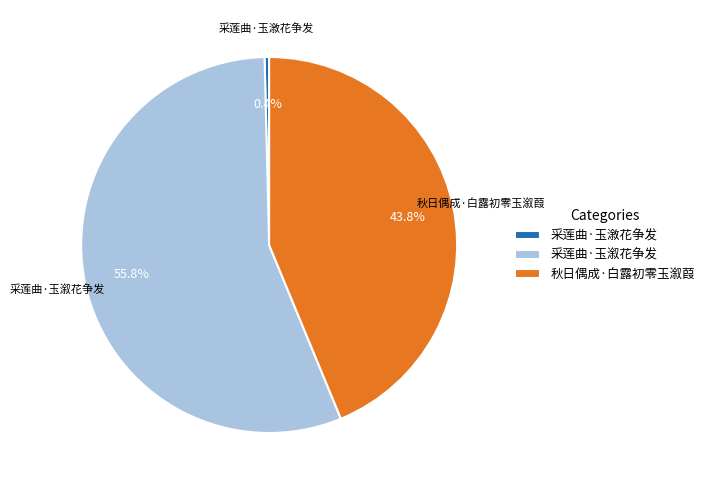

To the nearest percent, what is the difference between the largest and smallest slice percentages?

55%